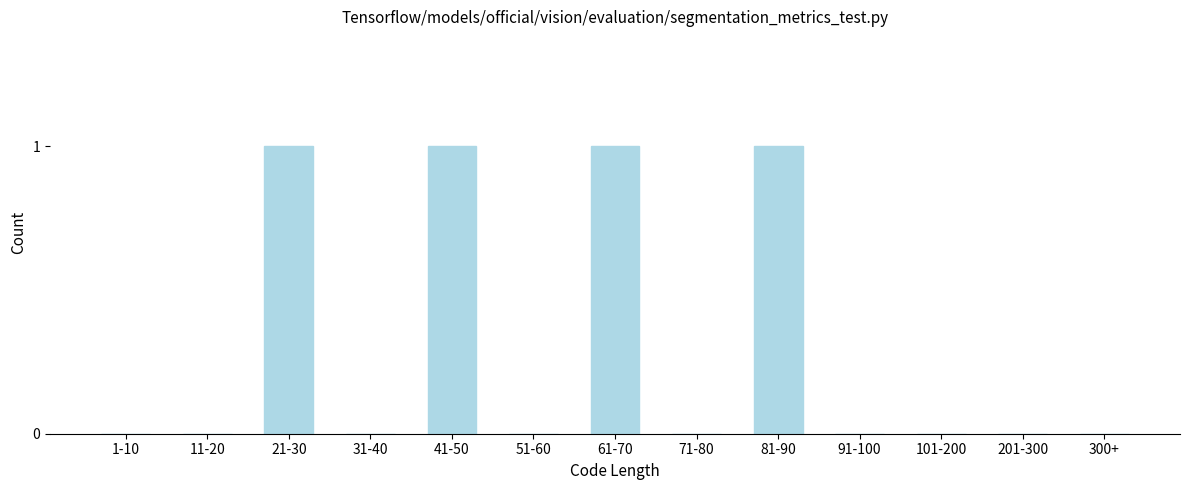

Reading right to left, transcribe all the data shown in this chart.

300+=0	201-300=0	101-200=0	91-100=0	81-90=1	71-80=0	61-70=1	51-60=0	41-50=1	31-40=0	21-30=1	11-20=0	1-10=0